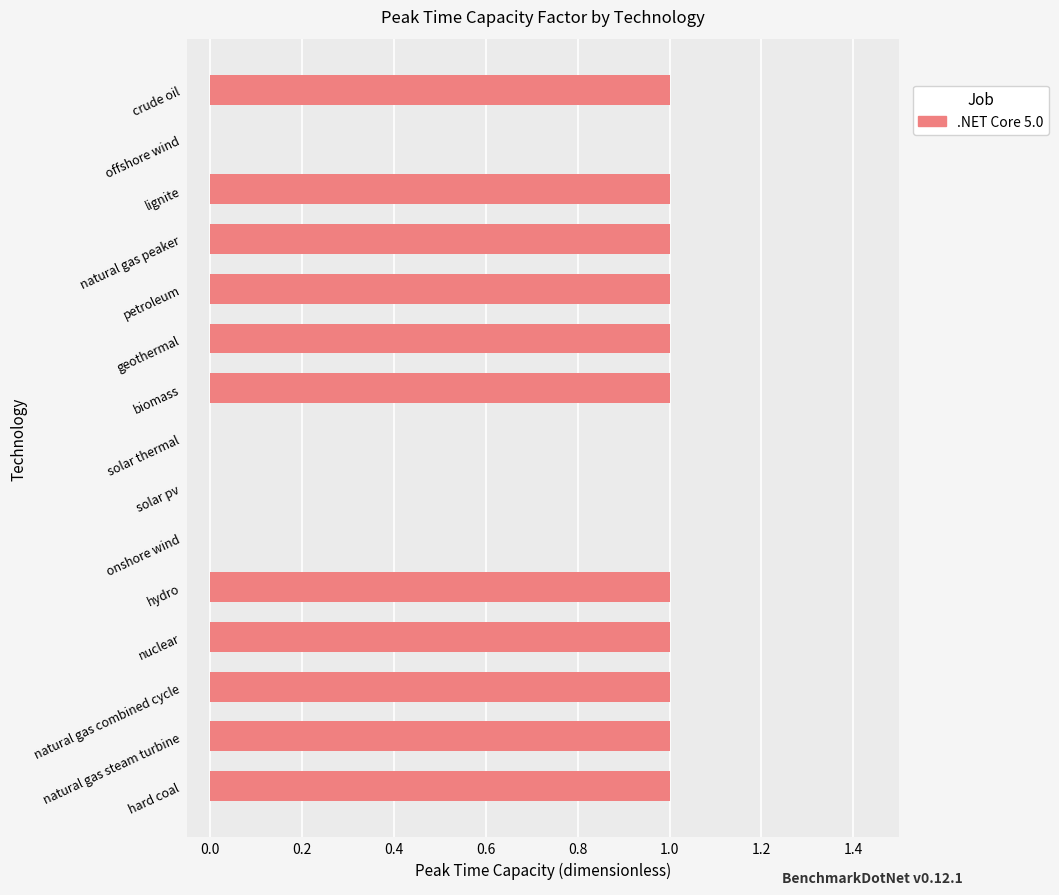

Which has a higher value, solar thermal or natural gas peaker?

natural gas peaker